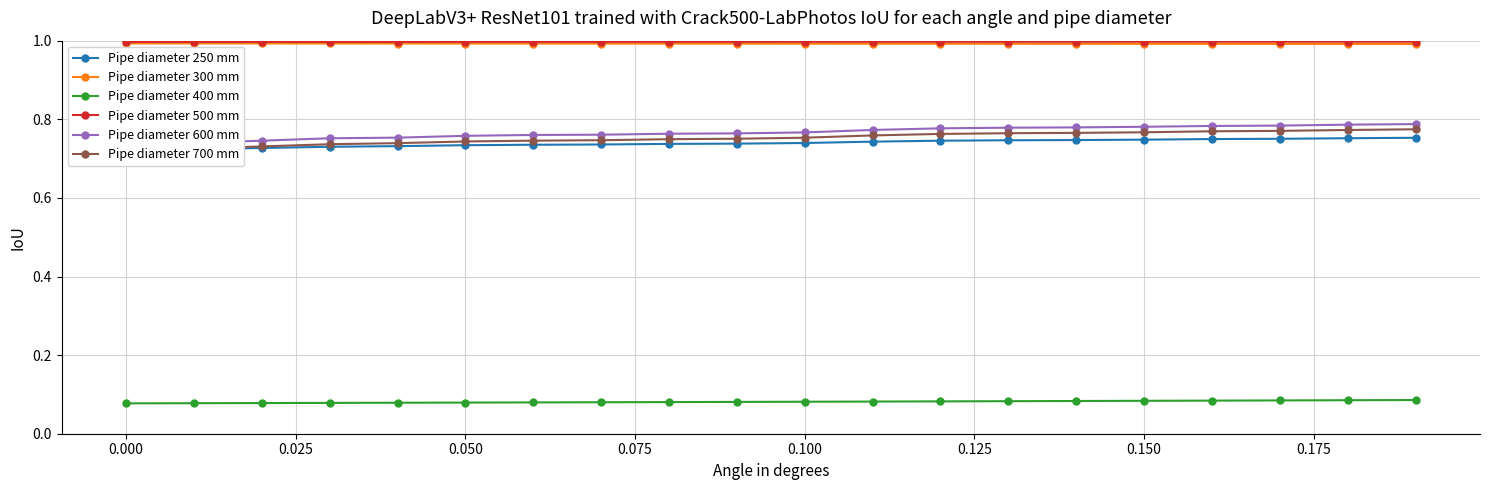

Is it true that Pipe diameter 500 mm equals 1.0 at 0.150?

True